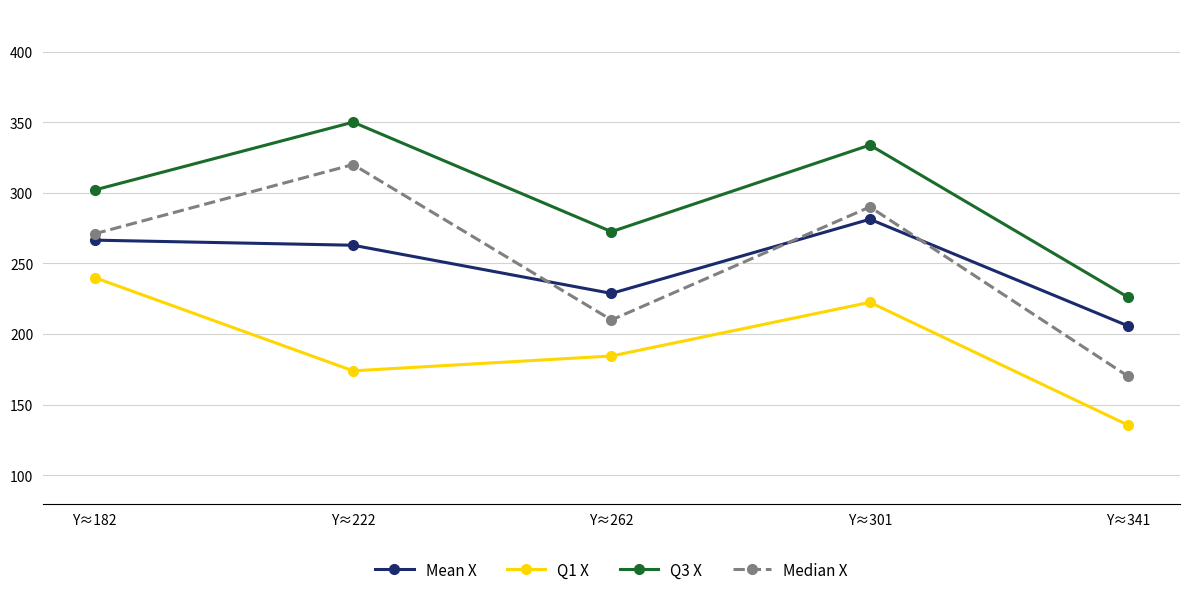

True or false: Median X has a value of 280.7 at Y≈341.

False